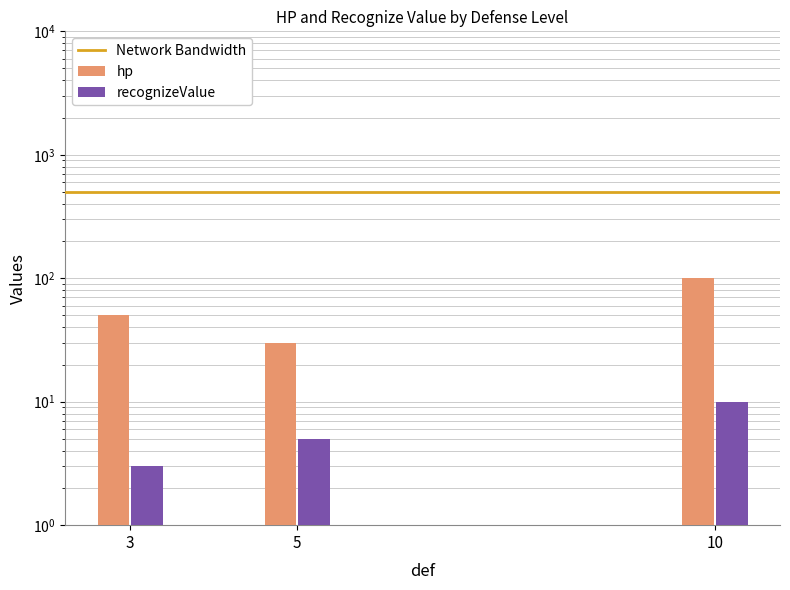

What is the minimum value shown in the chart?

3